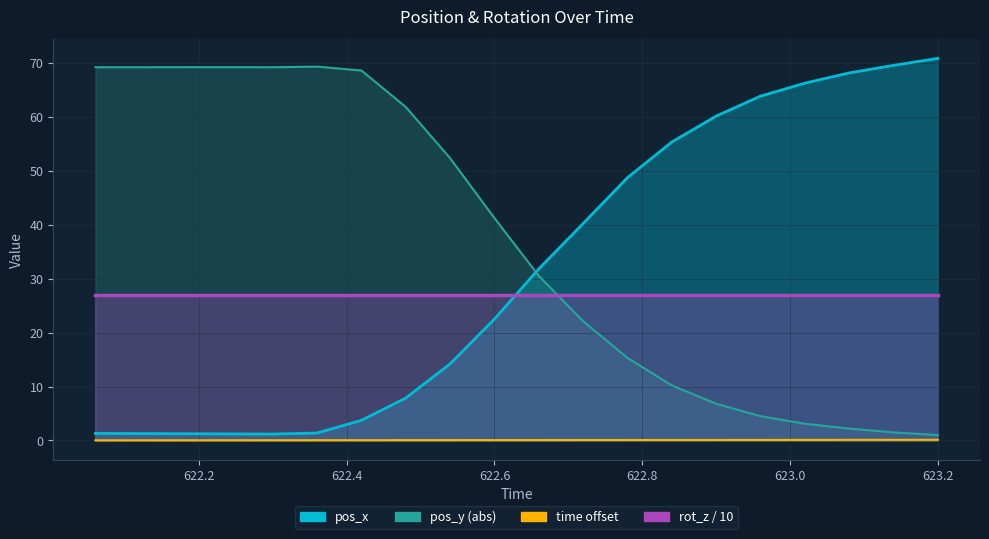

Which series changed the most between 622.84 and 623.02?

pos_x